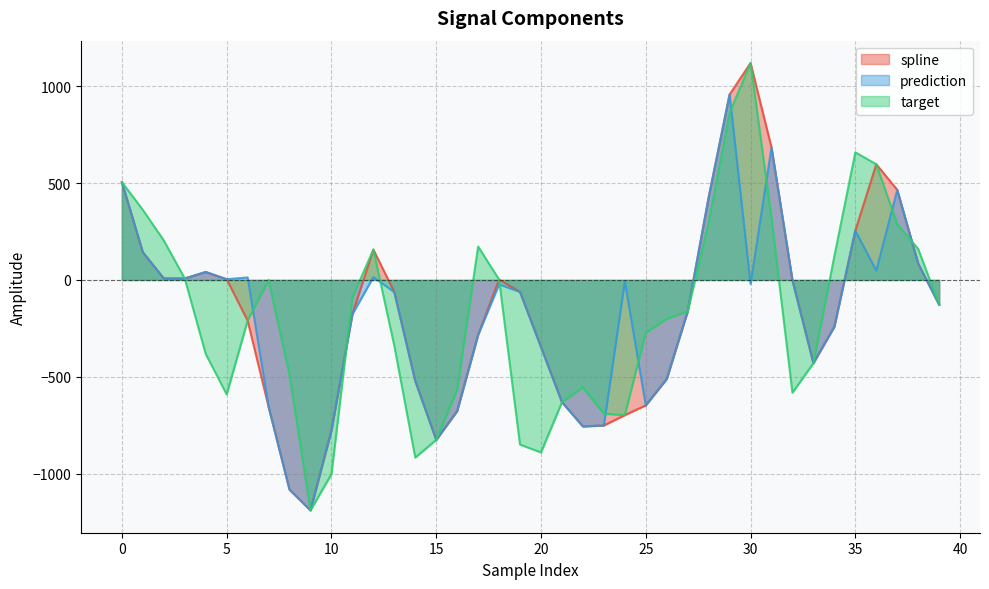

How many values in the target series exceed -162?

19